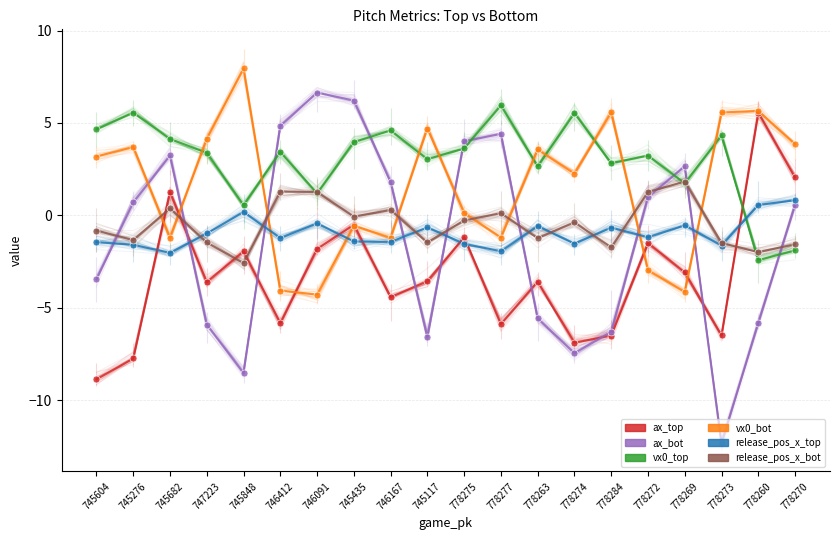

At which category does ax_top reach its first local peak?

745682